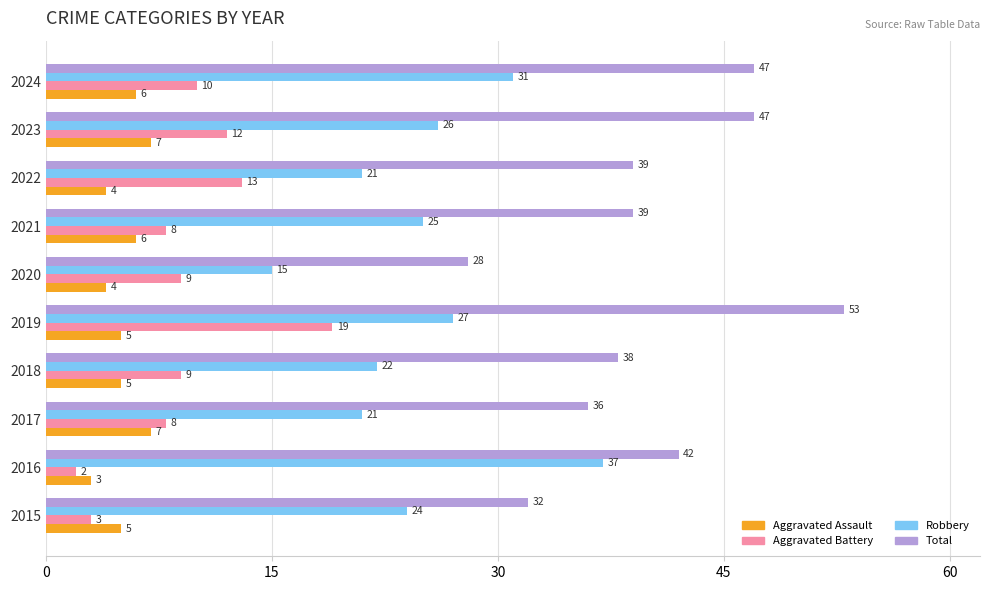

What is the spread (max minus min) of values at 2017?

29